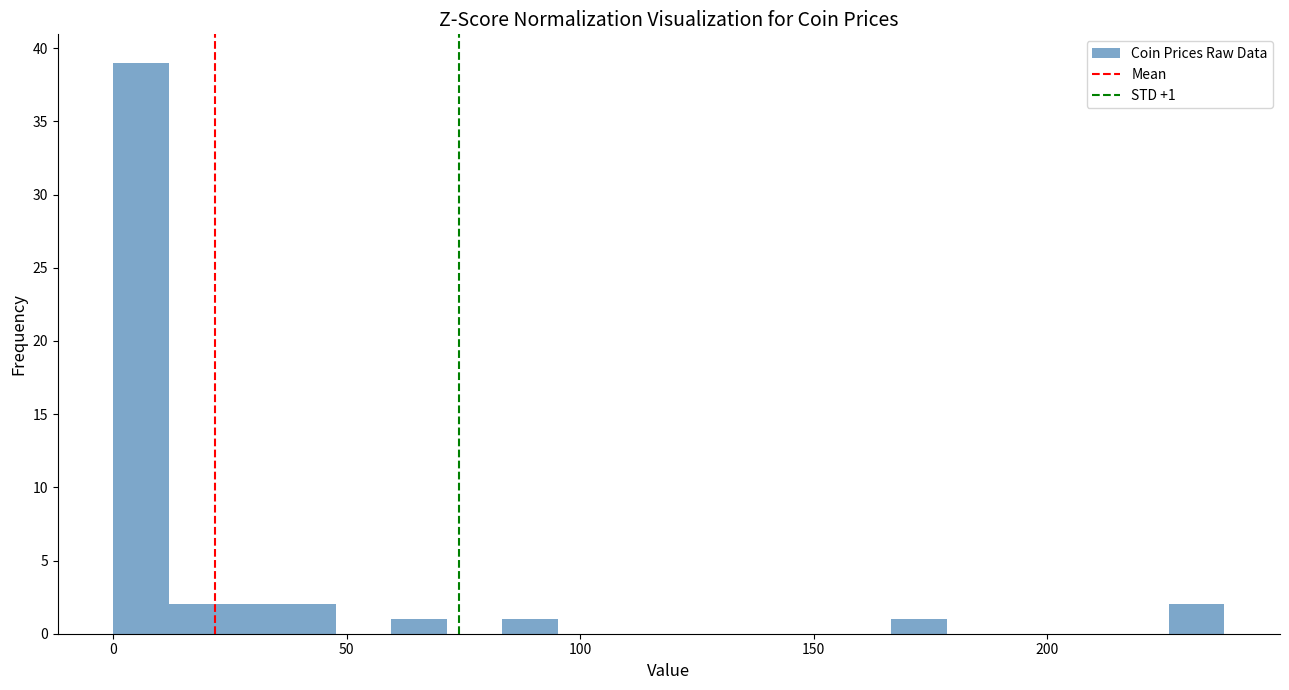

Read against the x-axis, roughly where is the centre of the tallest bar?

5